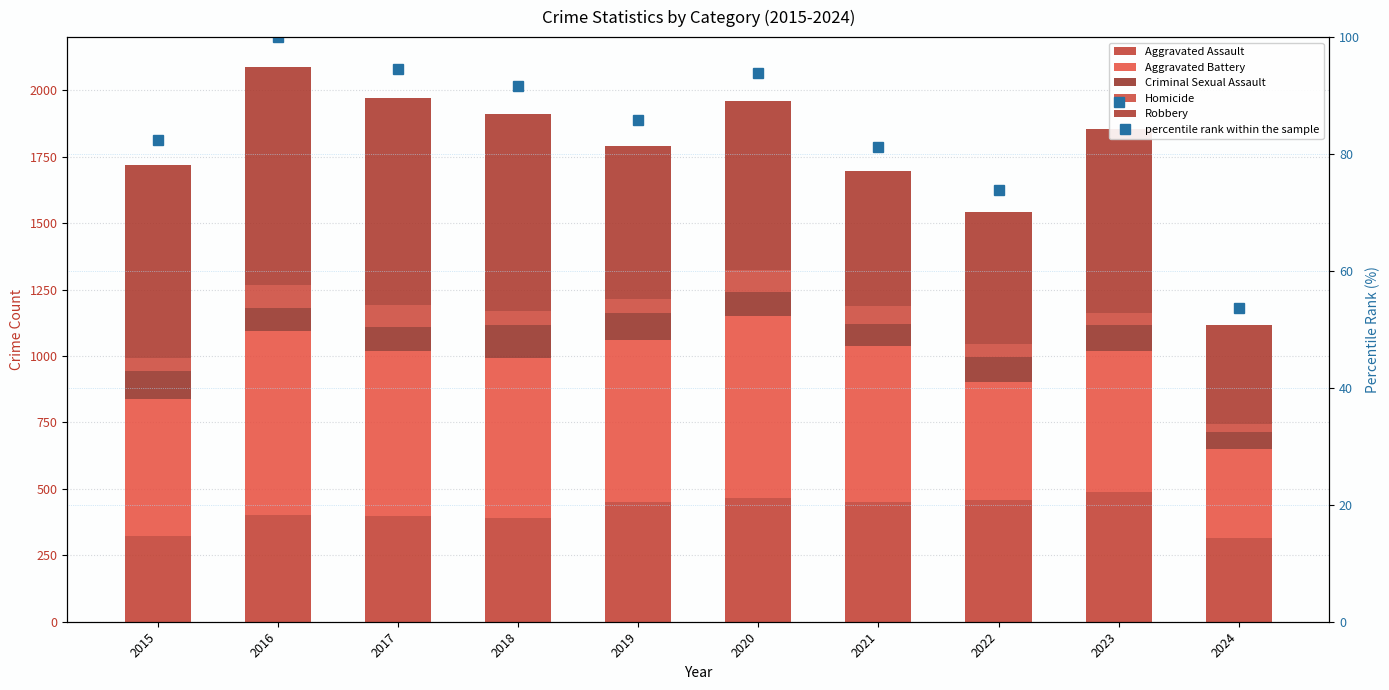

Which series has the widest spread of values?

Robbery